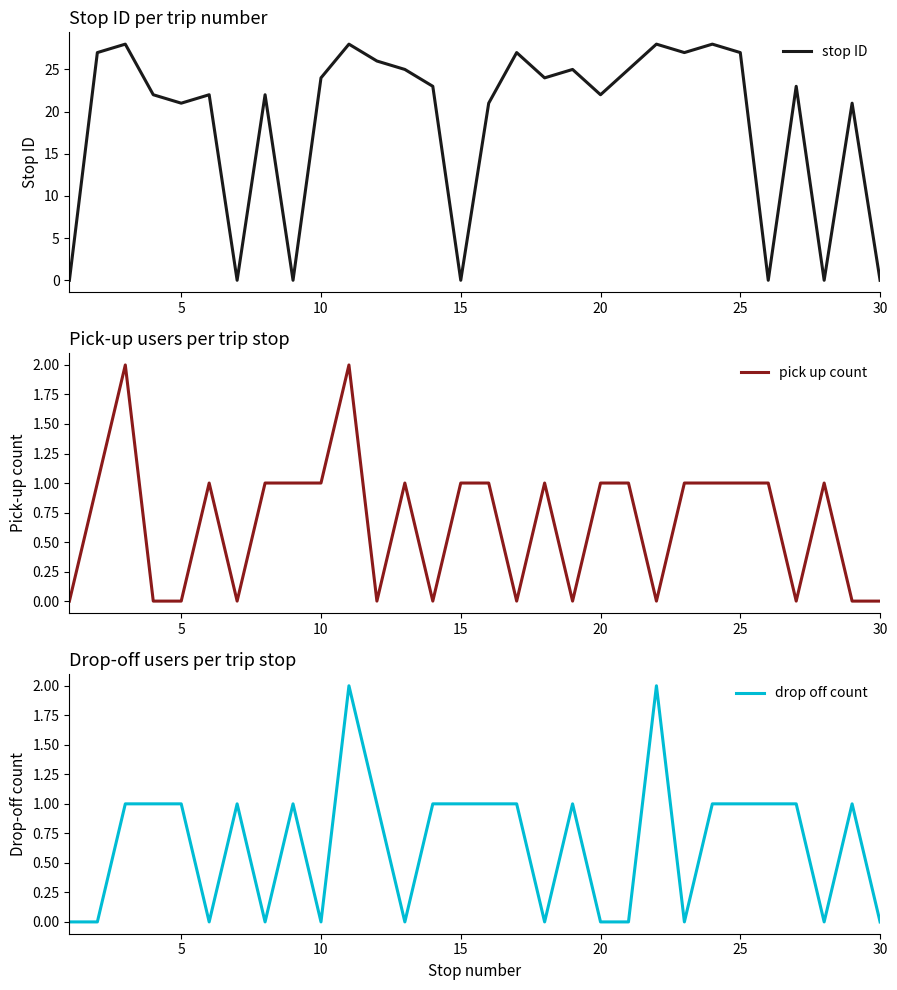

Which series ends up on top after the final intersection of pick up count and stop ID?

stop ID